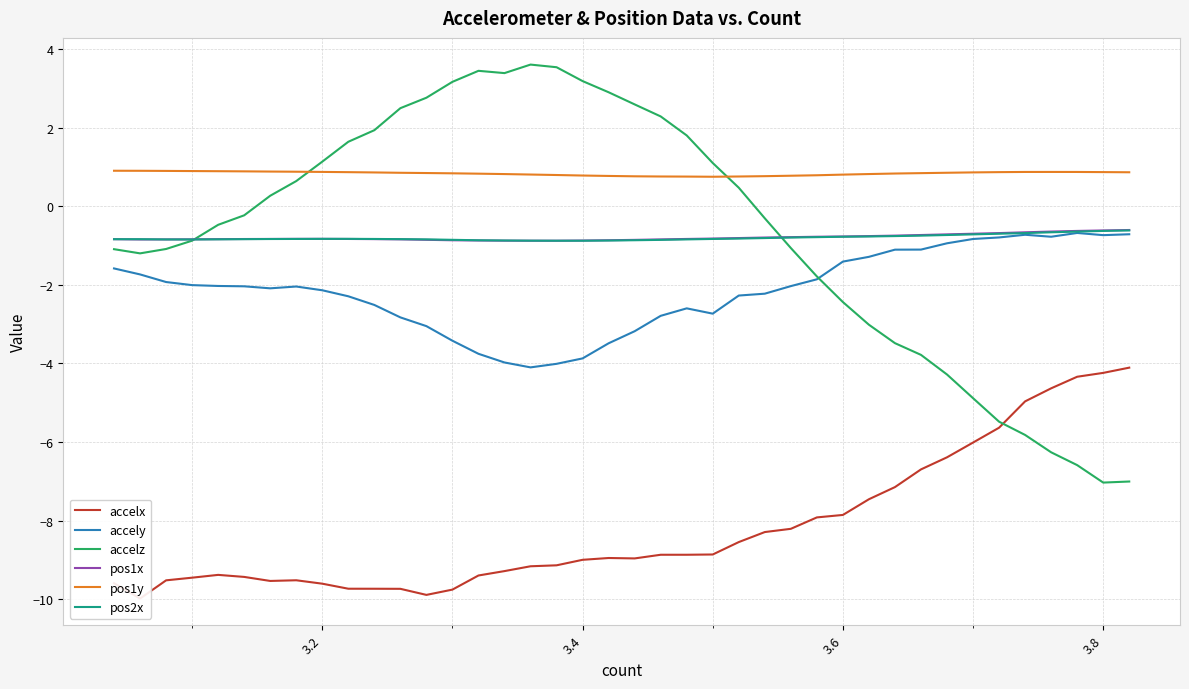

Which series has the largest range (max minus min)?

accelz